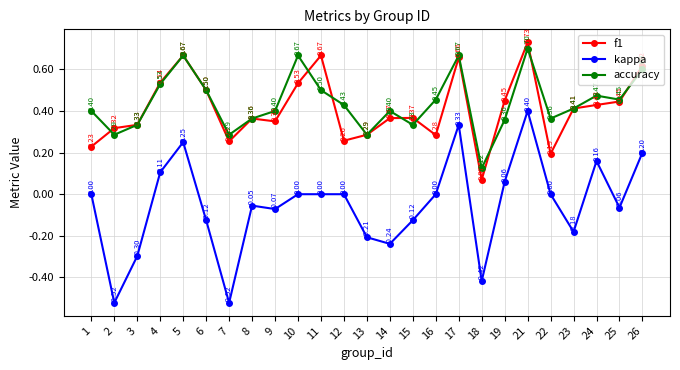

Rank the series at 19 from highest to lowest value.

f1, accuracy, kappa